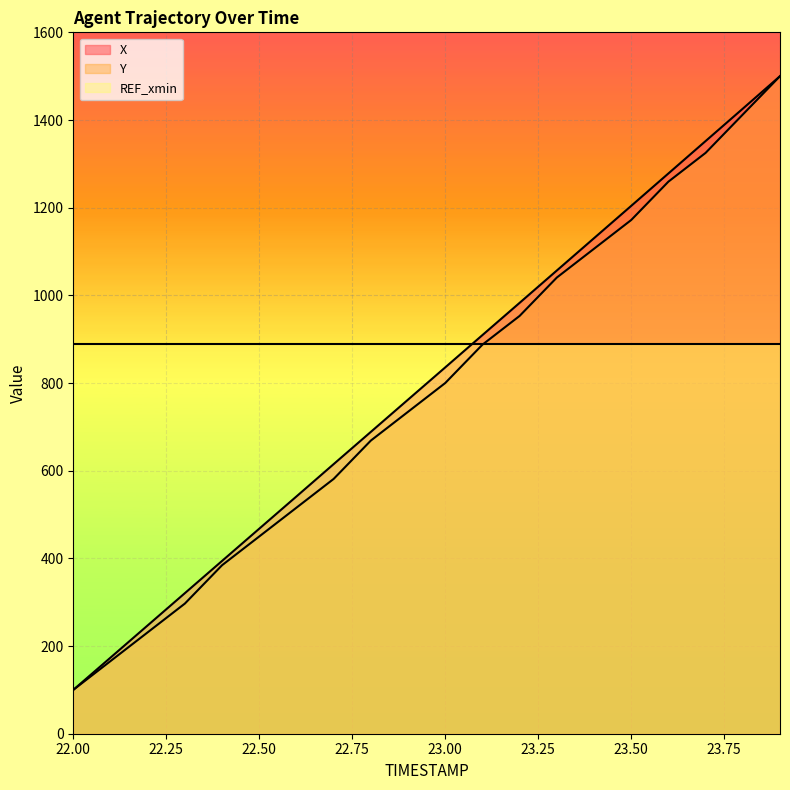

What is the difference between the highest and lowest values at 22.1?

7.9